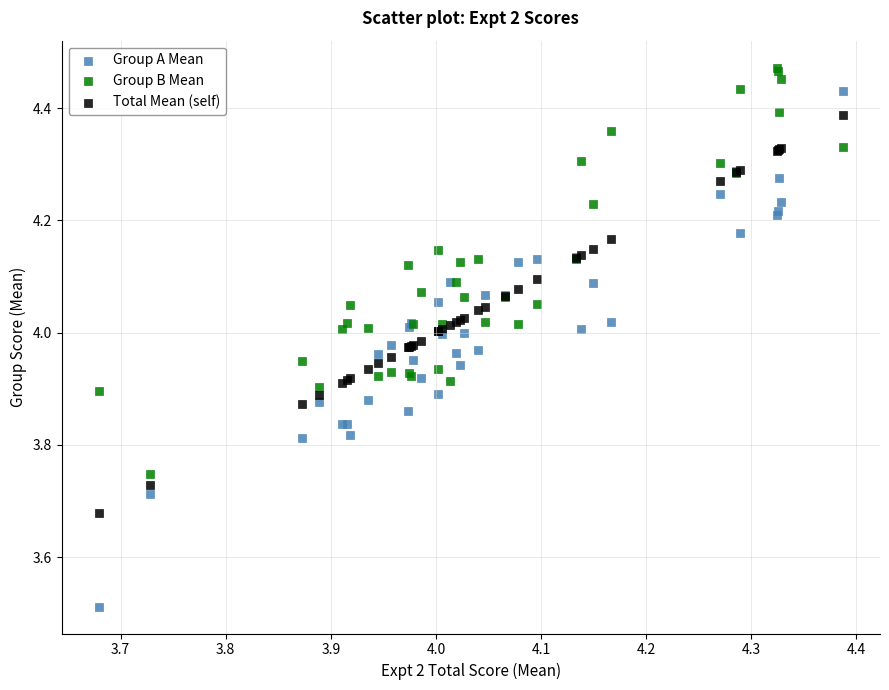

Which series contains the lowest Y value?

Group A Mean